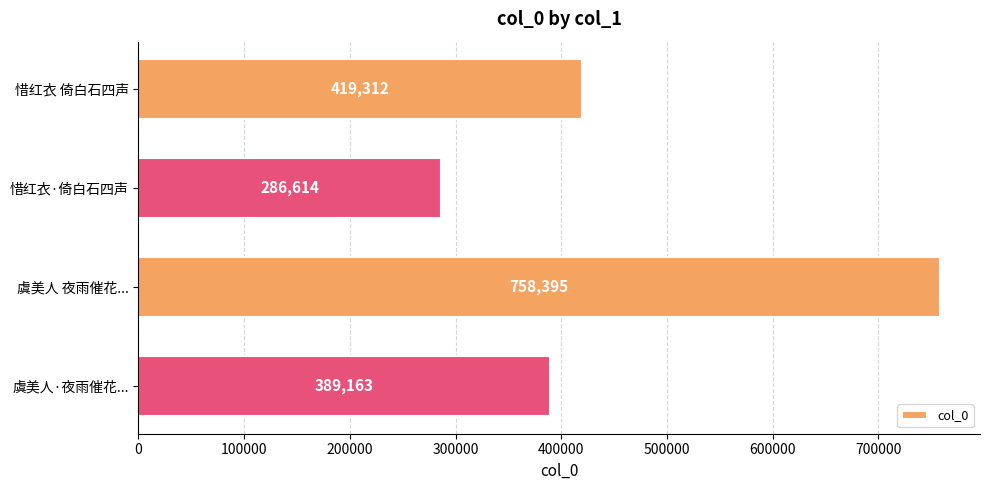

What is the change in value from 惜红衣·倚白石四声 to 虞美人 夜雨催花...?

+471781